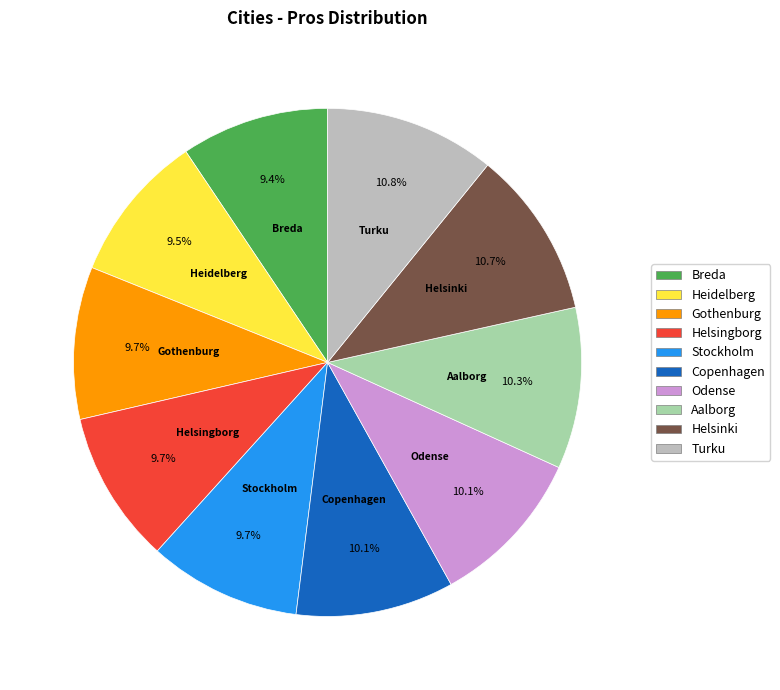

Do Copenhagen and Odense together represent more than half of the pie?

No